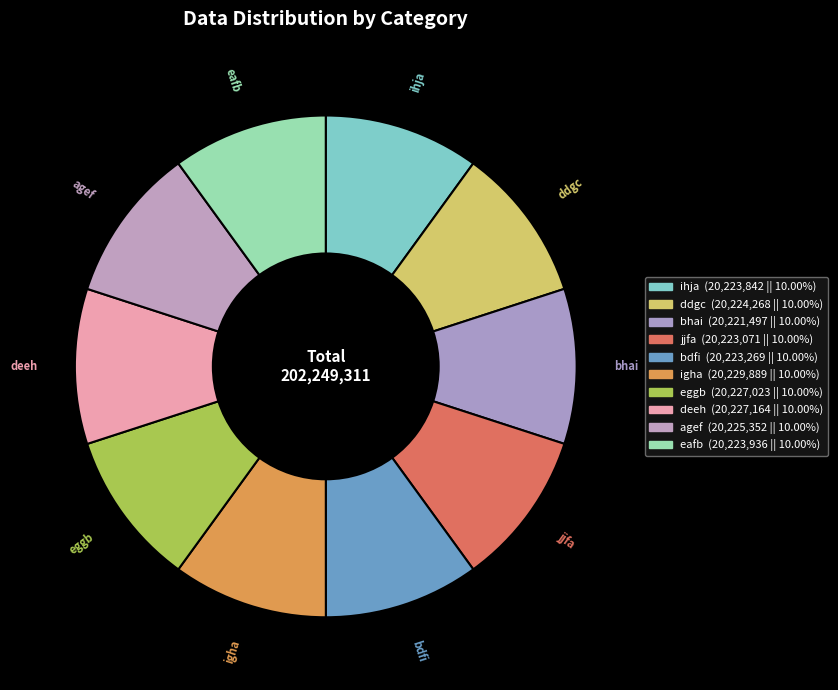

Approximately how many times larger is the value at ddgc compared to bhai?

1.0